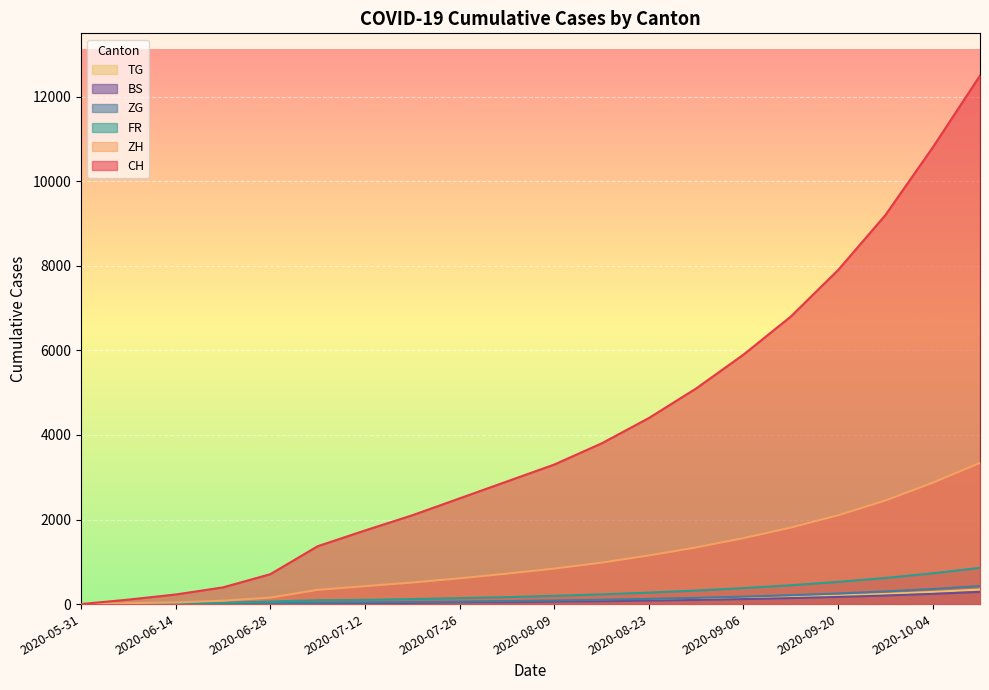

At which category is the sum across all series the highest?

2020-10-11